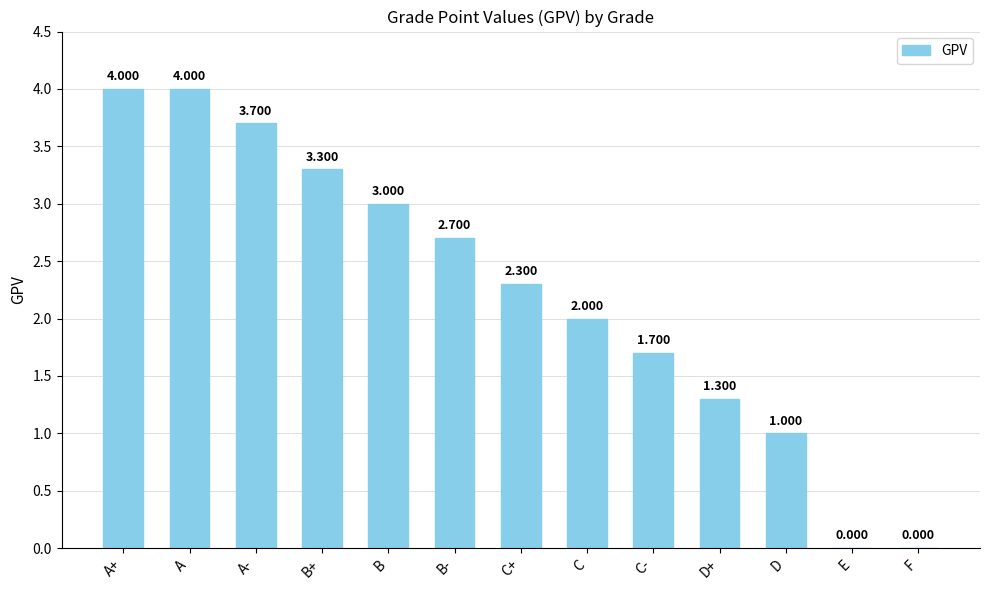

At which label is the value closest to 2?

C